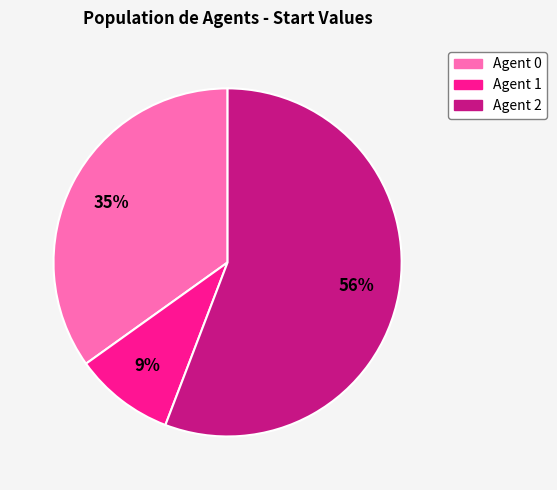

Do Agent 1 and Agent 0 together represent more than half of the pie?

No